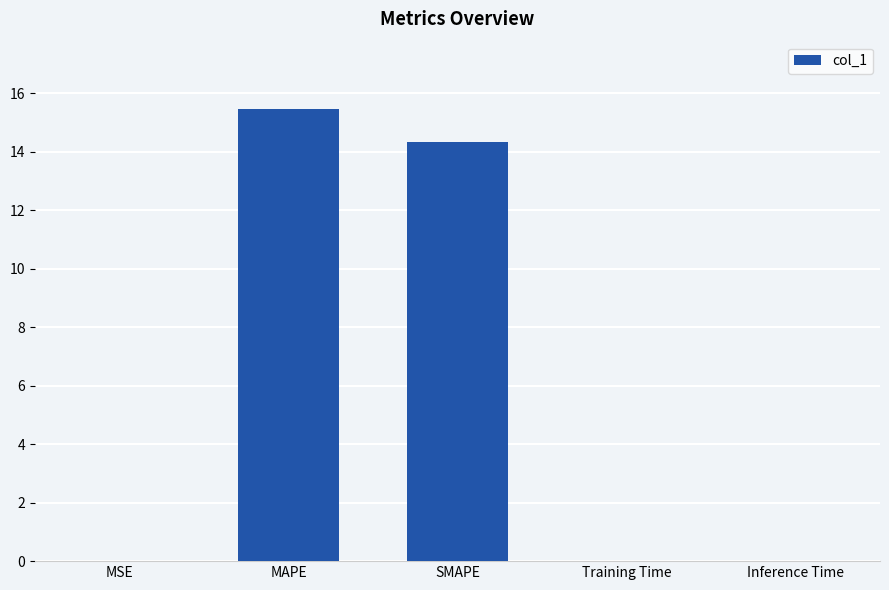

Does the chart contain stacked bars?

No